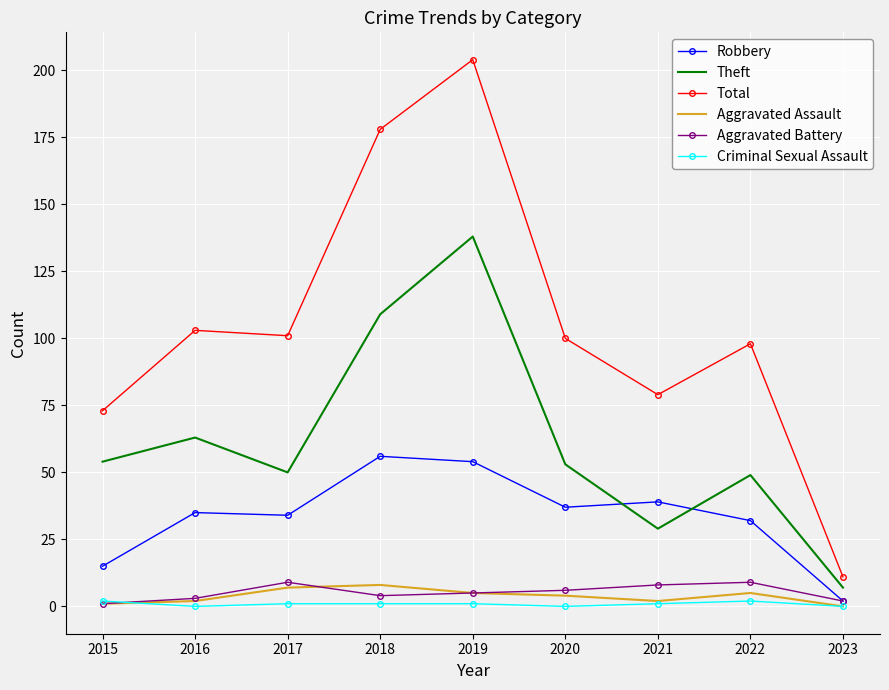

Read the Total value at 2023, to the nearest 10.

10